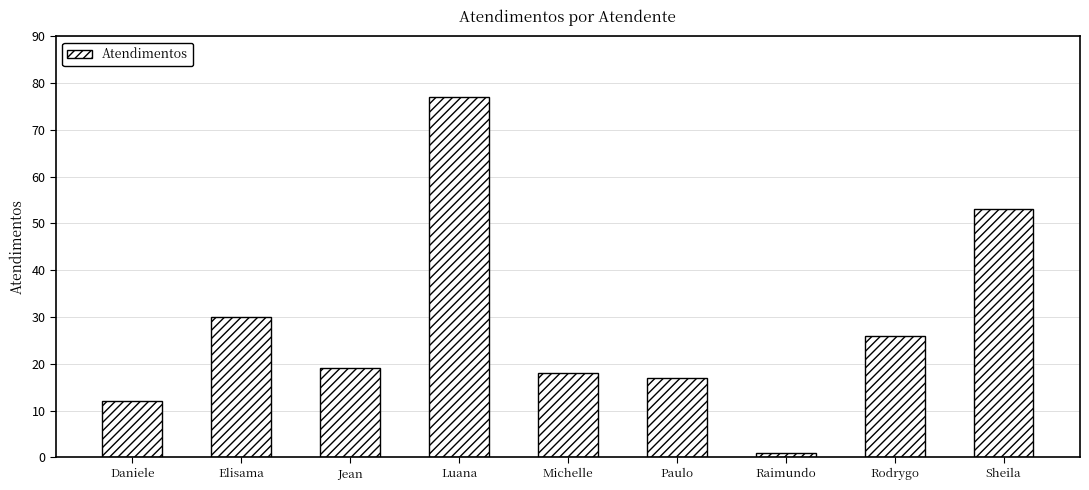

What is the smallest value displayed?

1